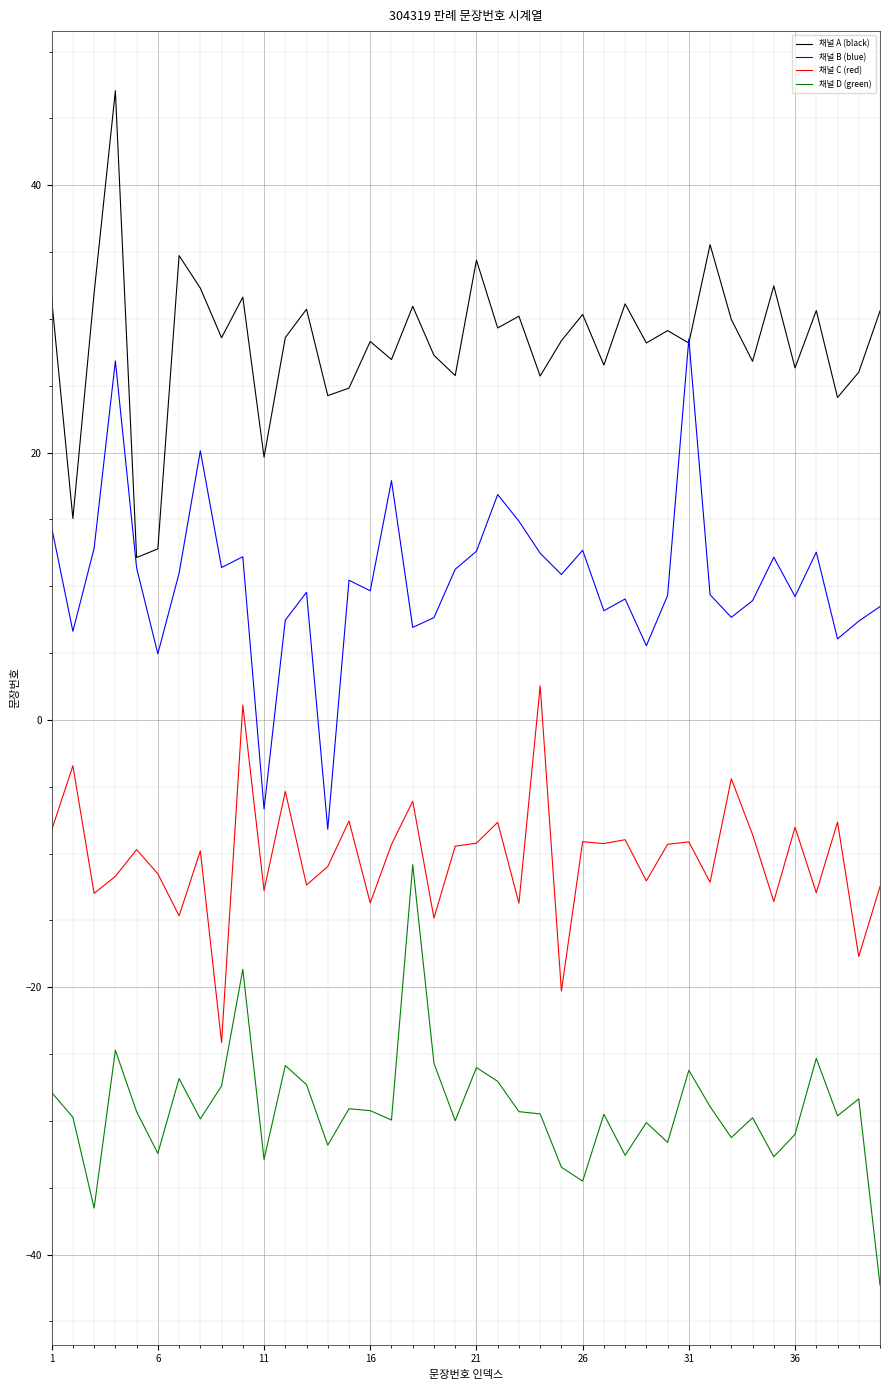

Is this an area chart (filled region under the line)?

No